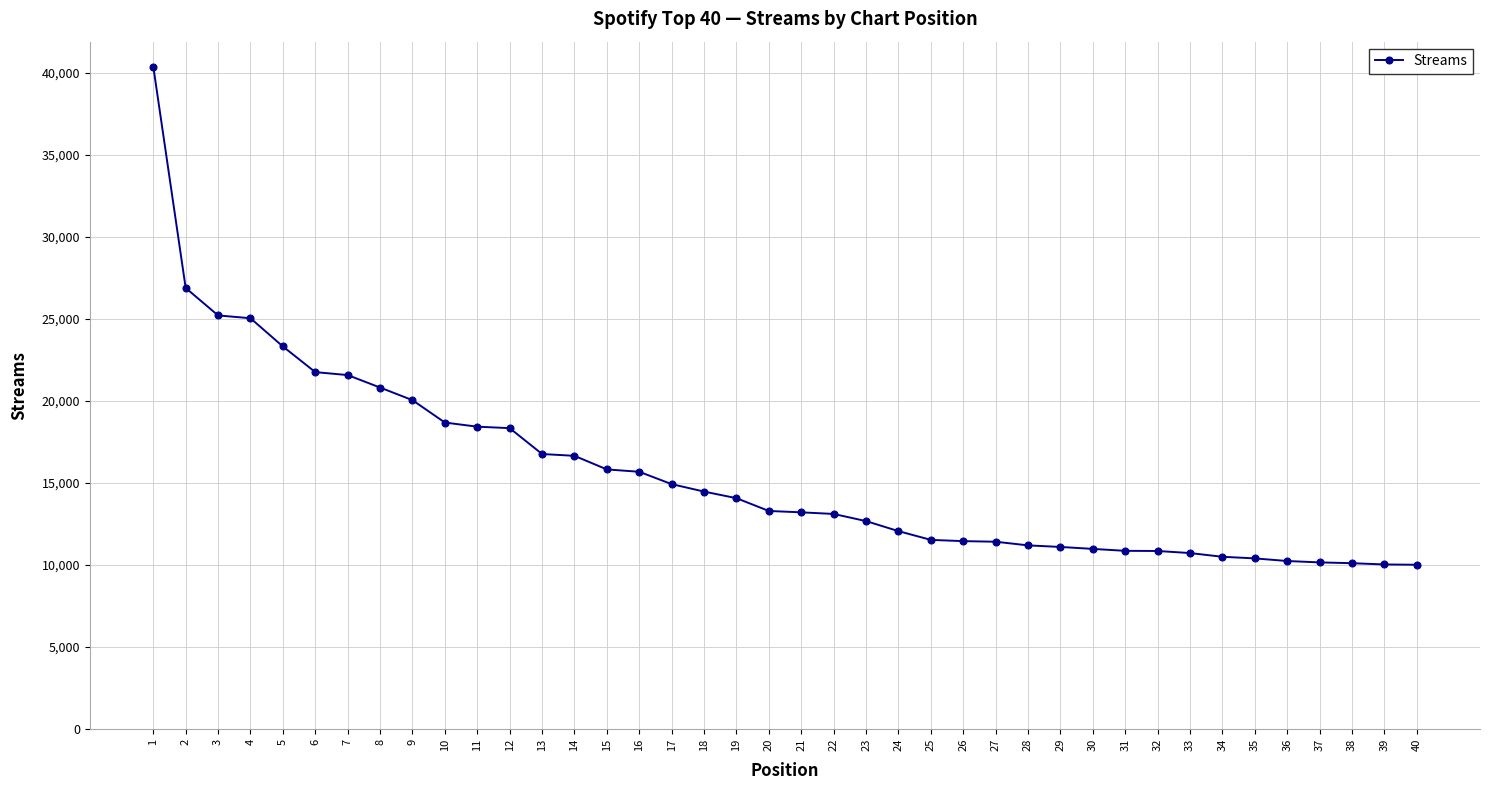

What is the smallest value displayed?

9998